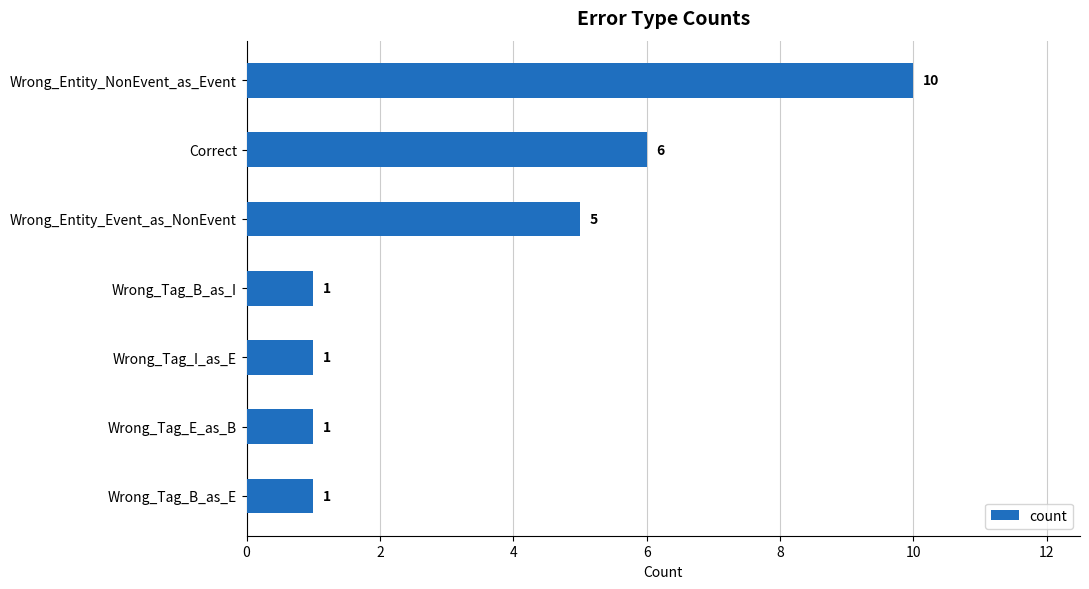

What value does the data have at Wrong_Entity_Event_as_NonEvent?

5